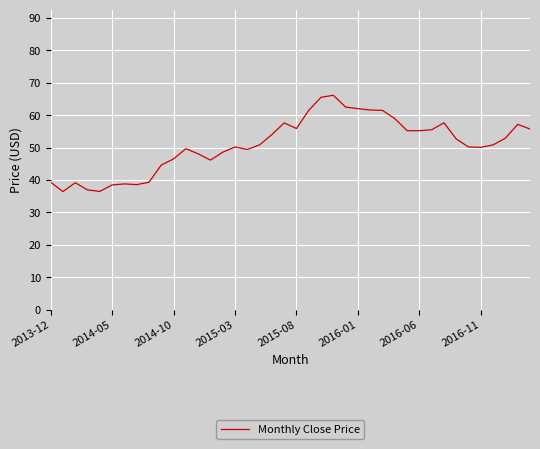

What is the difference between the maximum and second lowest values?

29.7